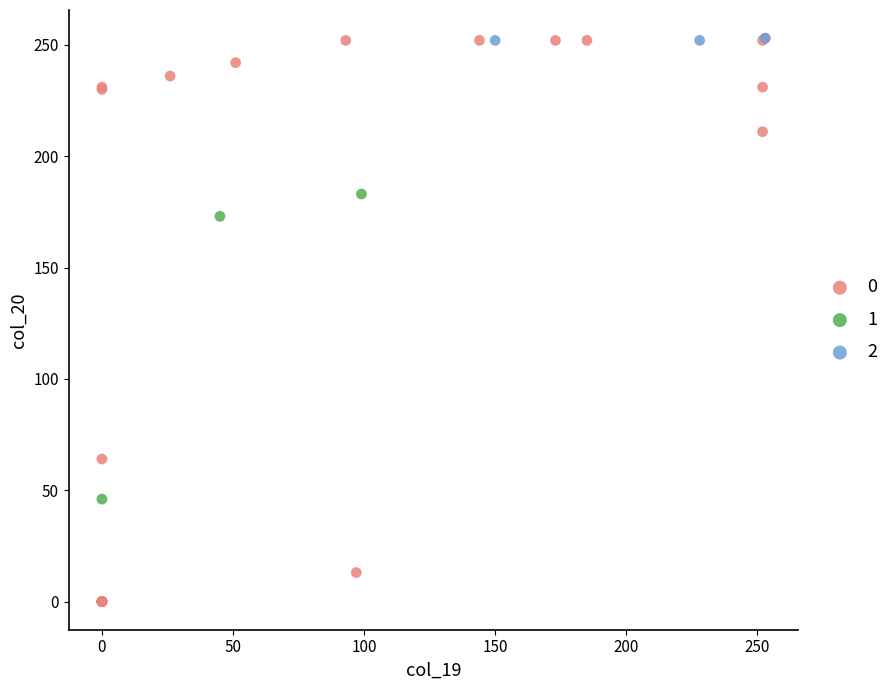

Which series reaches the minimum Y coordinate?

0